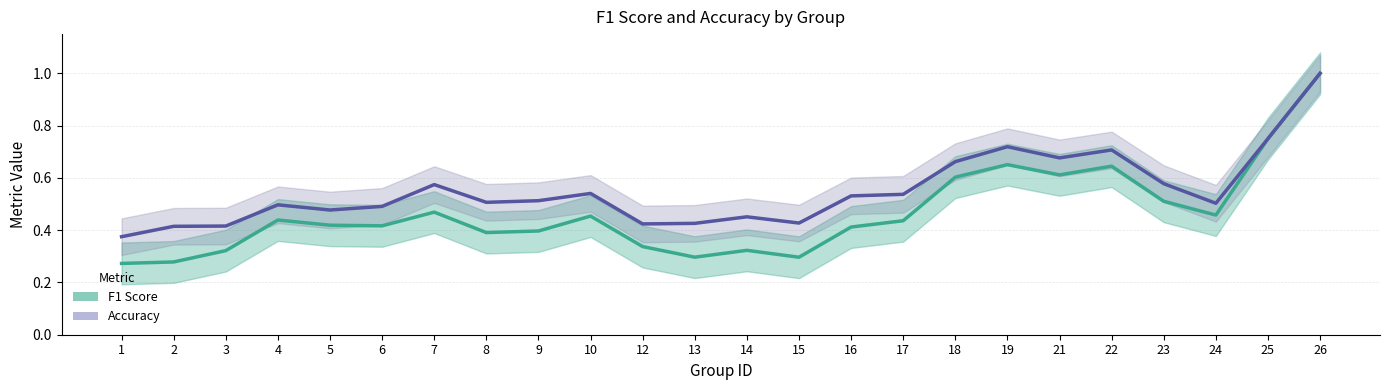

What is the difference between the maximum and second lowest values in the accuracy series?

0.6